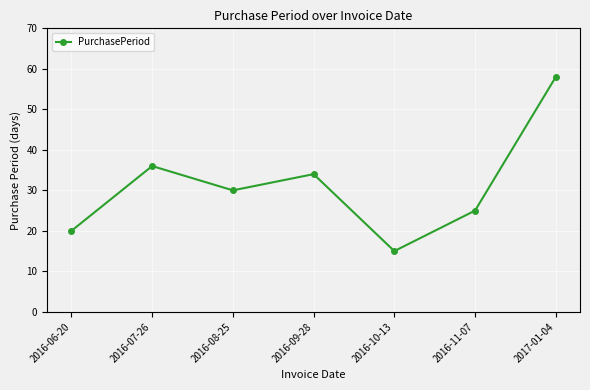

True or false: the data has more than 1 interior local peaks.

True